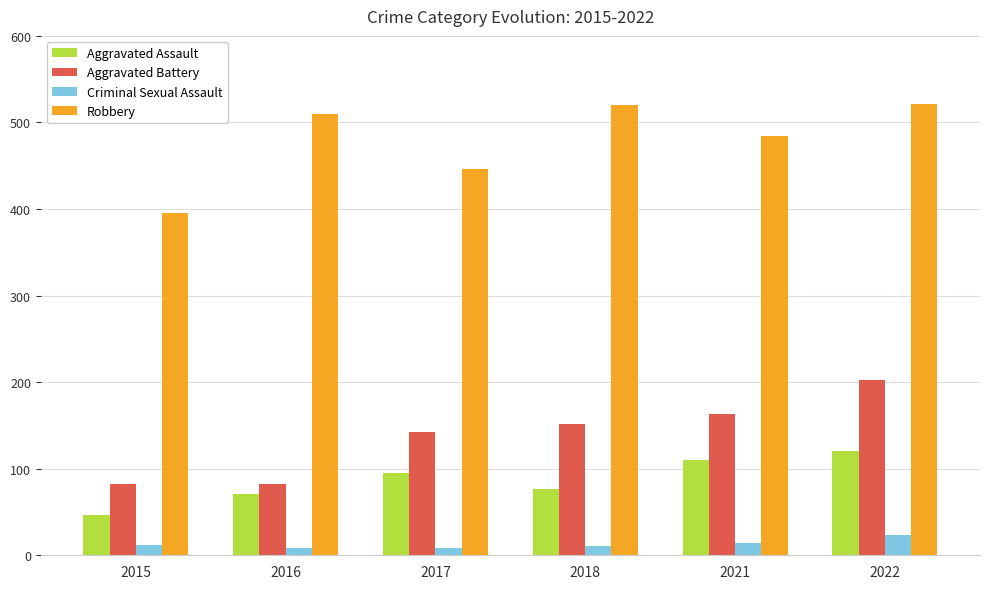

Between 2021 and 2022, which series saw the biggest shift?

Aggravated Battery